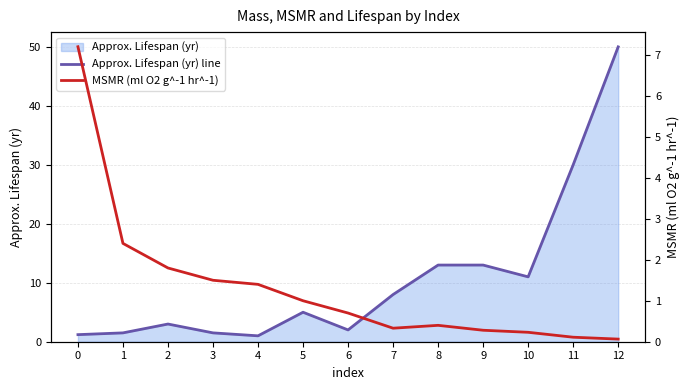

Which series has the largest range (max minus min)?

Approx. Lifespan (yr) line